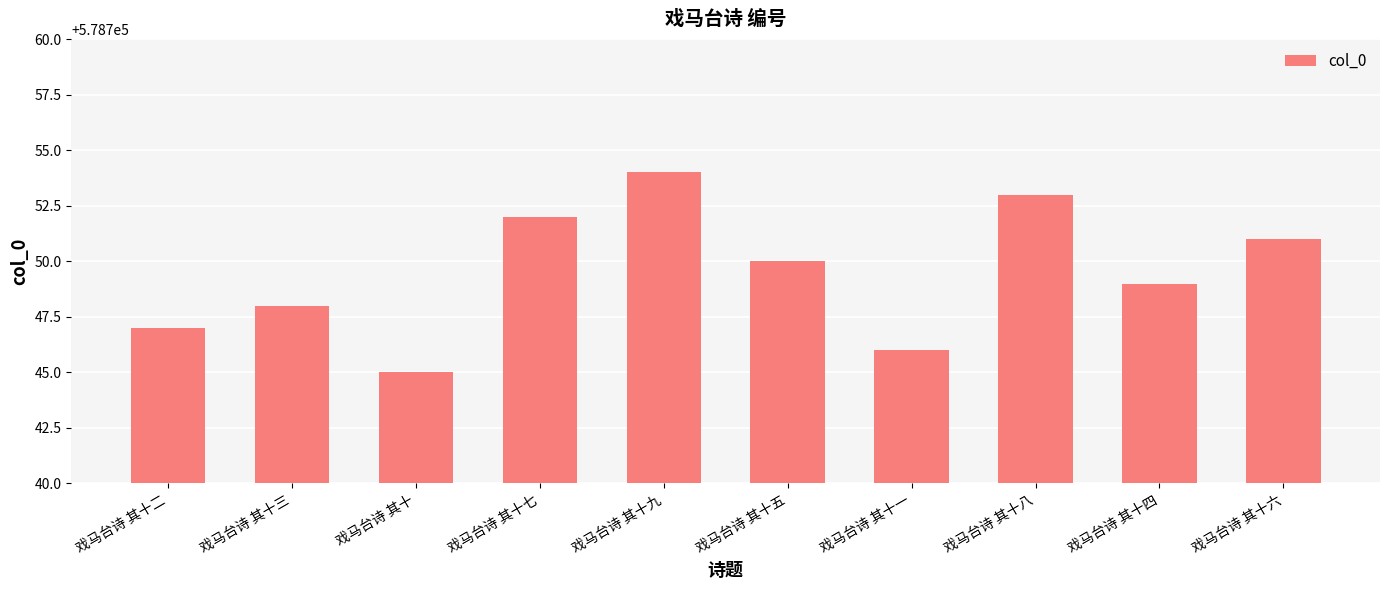

What is the average value?

578750